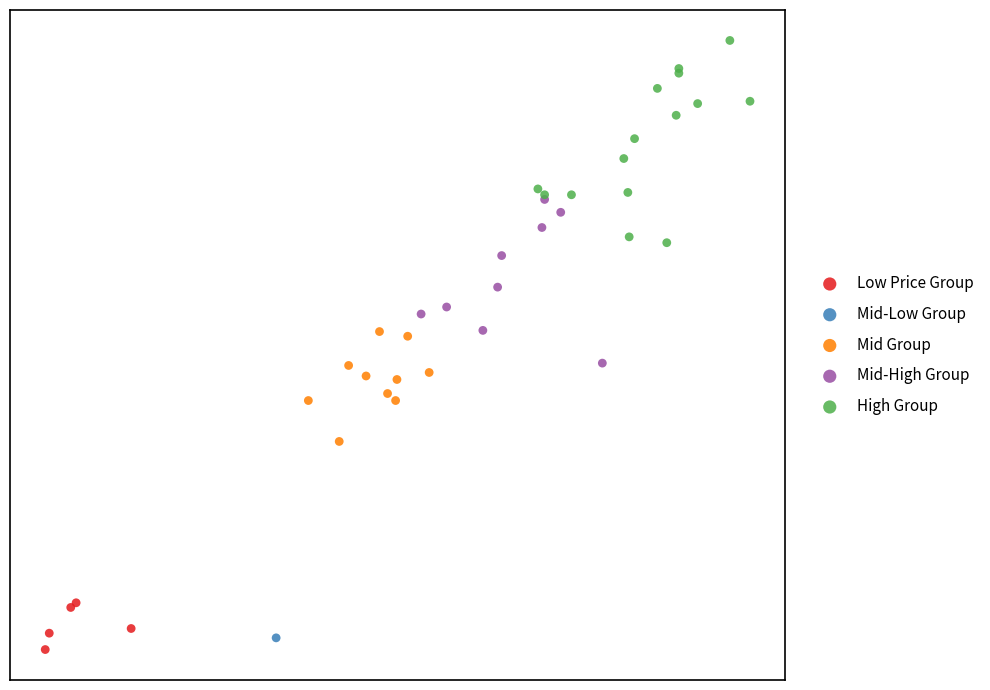

What are all the series names shown in the legend?

Low Price Group, Mid-Low Group, Mid Group, Mid-High Group, High Group